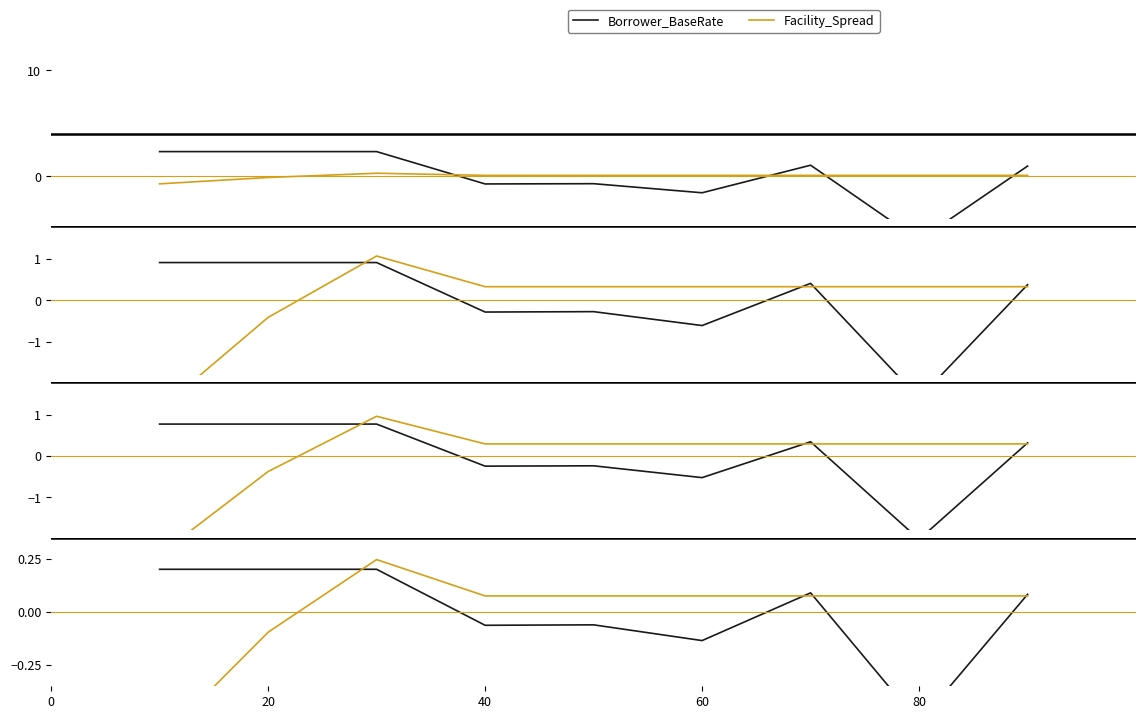

List the series in order of their overall mean, highest first.

Borrower_BaseRate, Facility_Spread